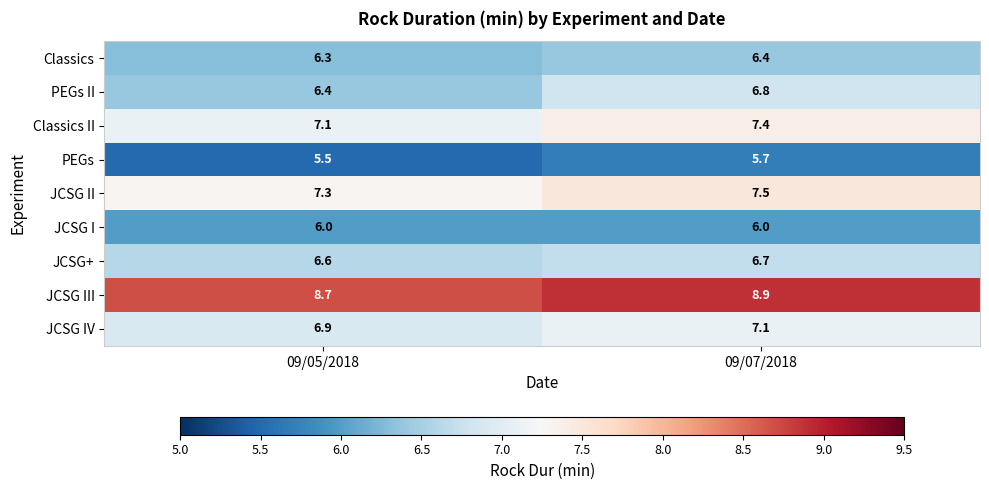

At 09/05/2018, list the series in order from smallest to largest.

PEGs, JCSG I, Classics, PEGs II, JCSG+, JCSG IV, Classics II, JCSG II, JCSG III